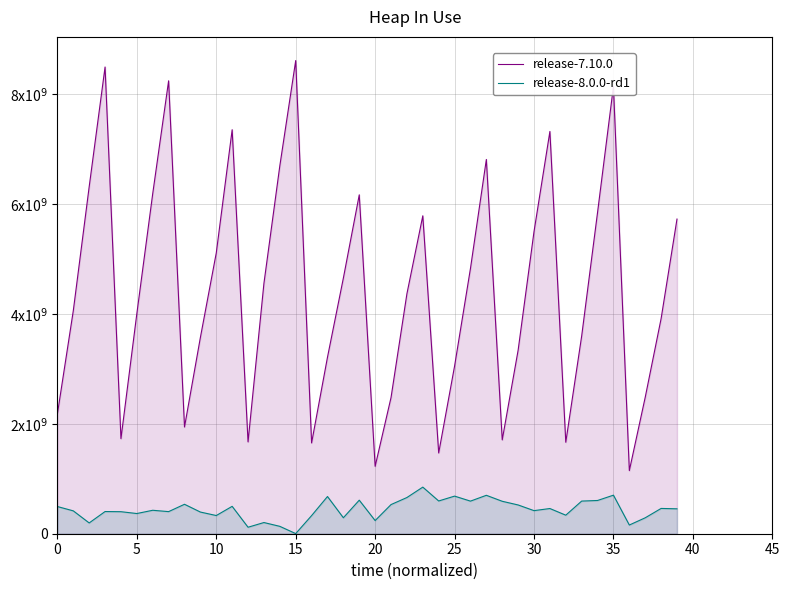

How many values in the release-7.10.0 series exceed 4370260107?

20